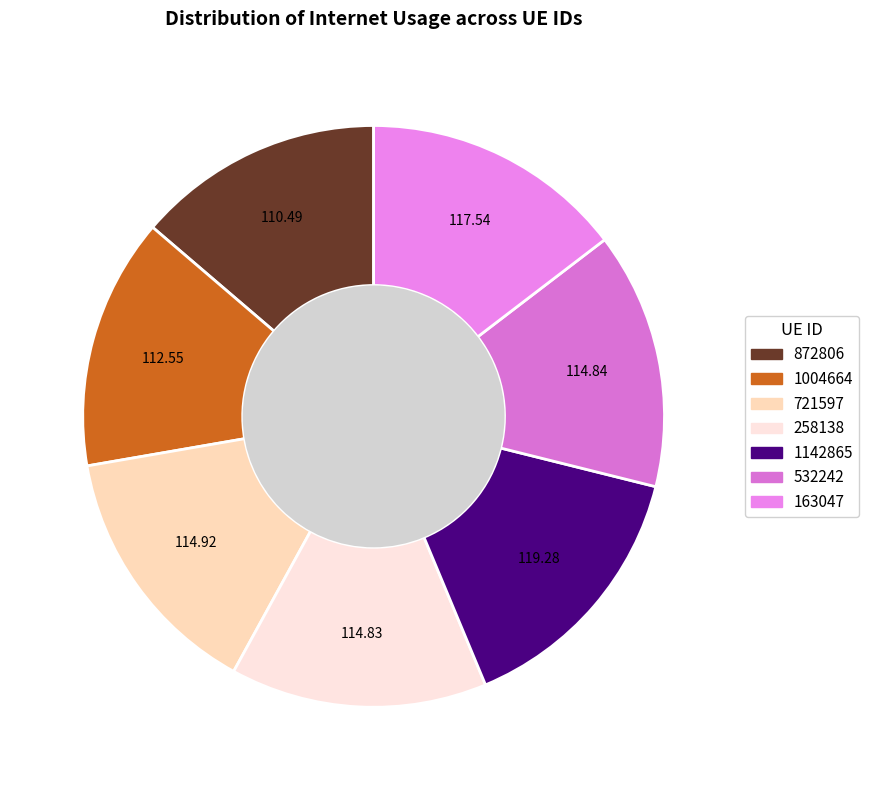

Count the number of slices in the pie.

7